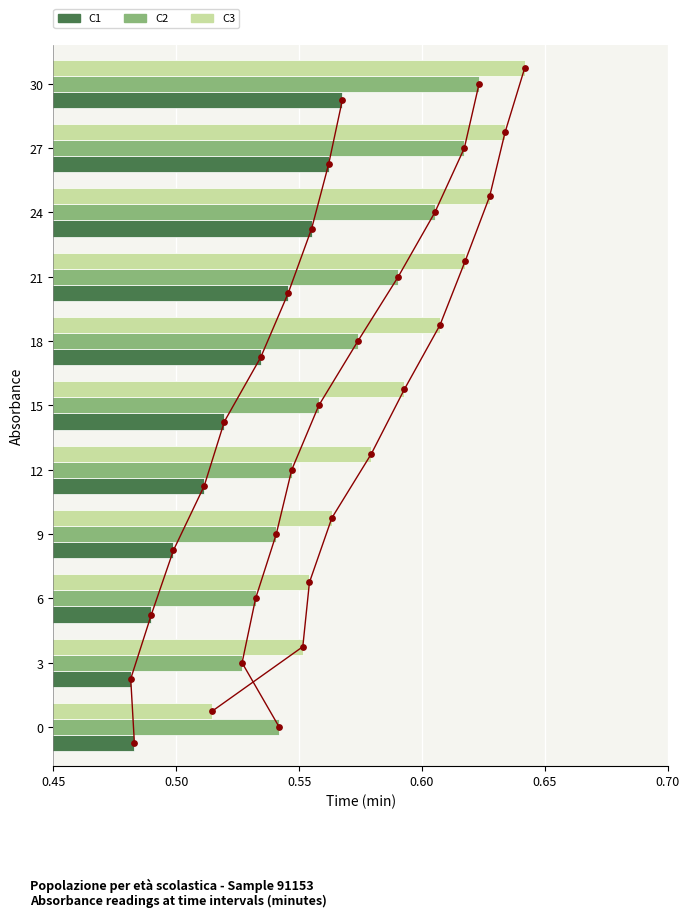

Which series has the largest Y range (max minus min)?

C3